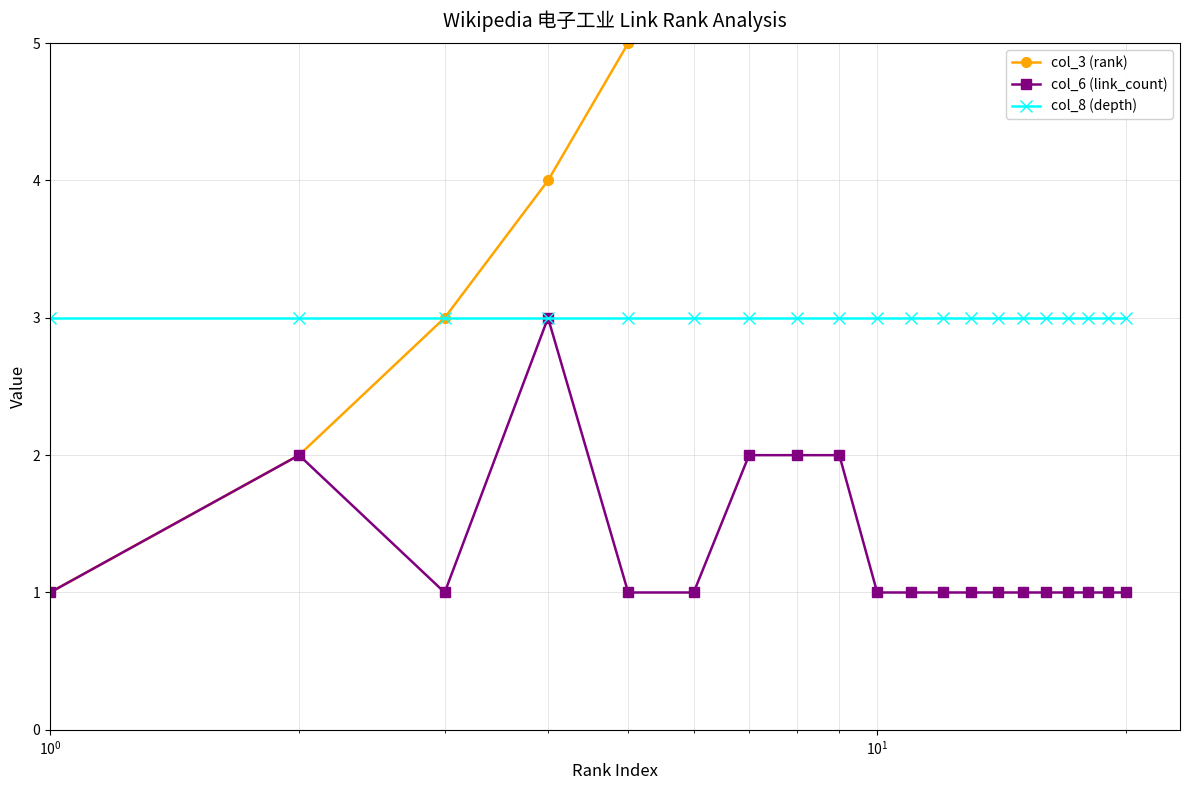

What is the value of the col_8 (depth) point at the 11th from the left?

3